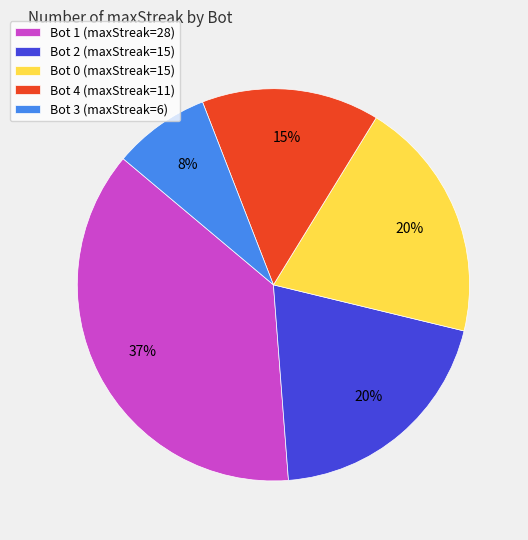

Which has a higher value, Bot 4 (maxStreak=11) or Bot 2 (maxStreak=15)?

Bot 2 (maxStreak=15)